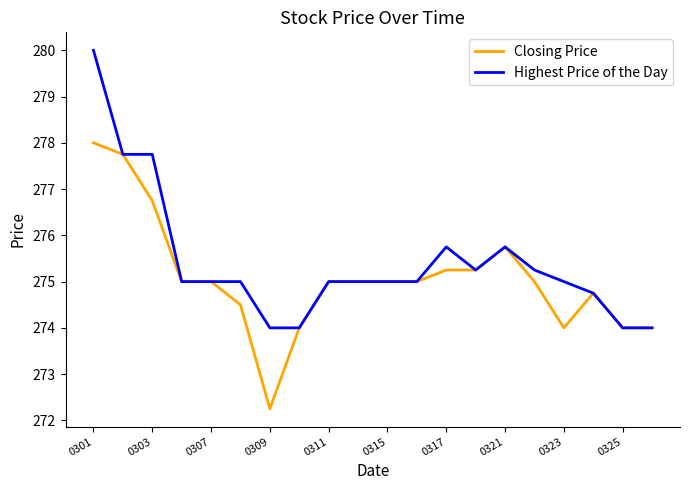

What is the greatest value displayed?

280.0